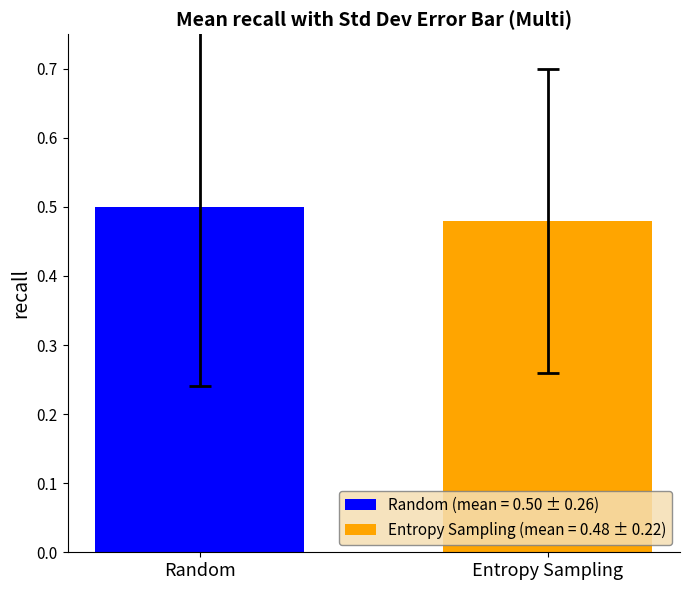

What are all the series names shown in the legend?

Random (mean = 0.50 ± 0.26), Entropy Sampling (mean = 0.48 ± 0.22)